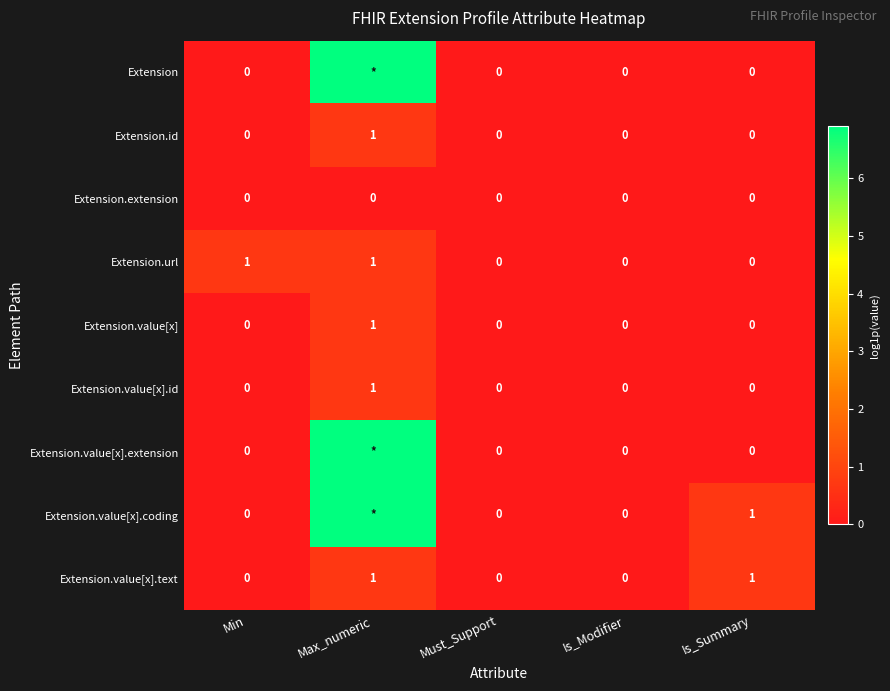

How many positive values does the Extension.value[x].id series have?

1